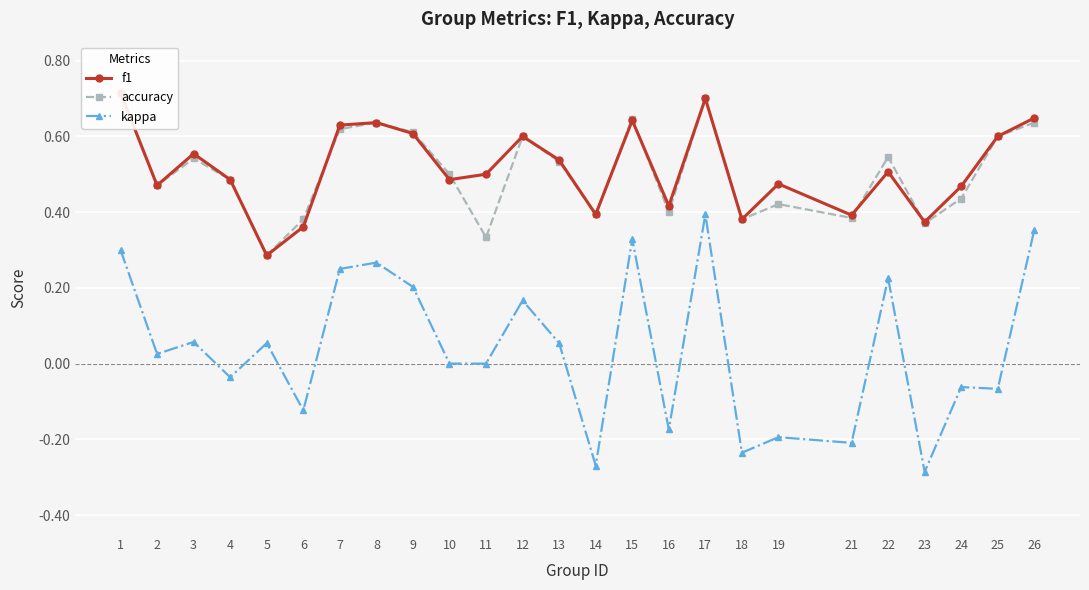

Between 11 and 14, which series saw the biggest shift?

kappa